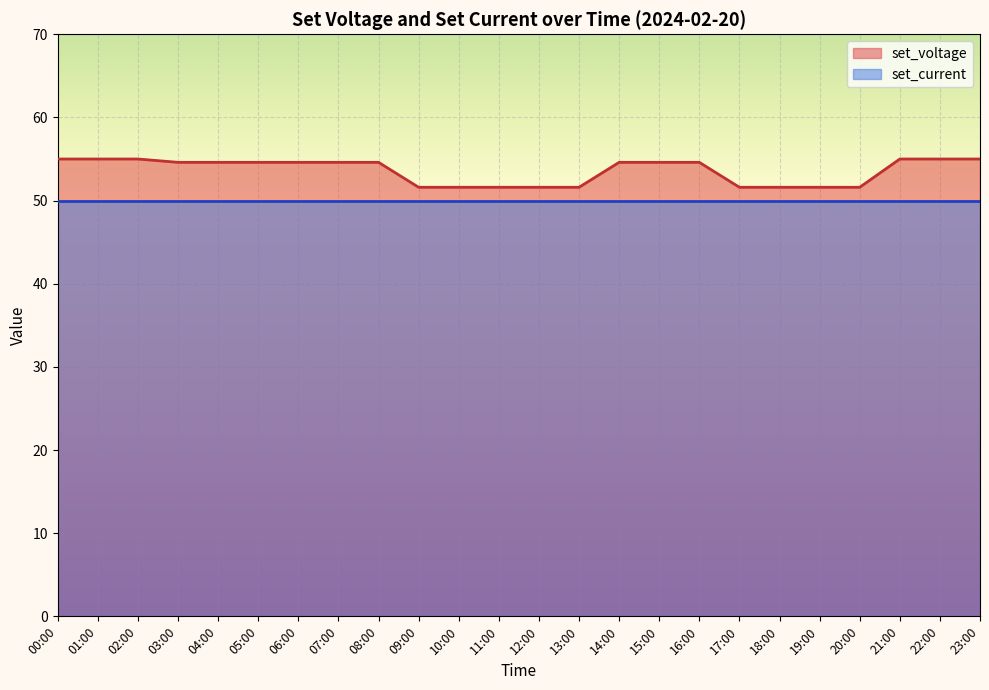

True or false: the data shows 33.6 at 05:00.

False